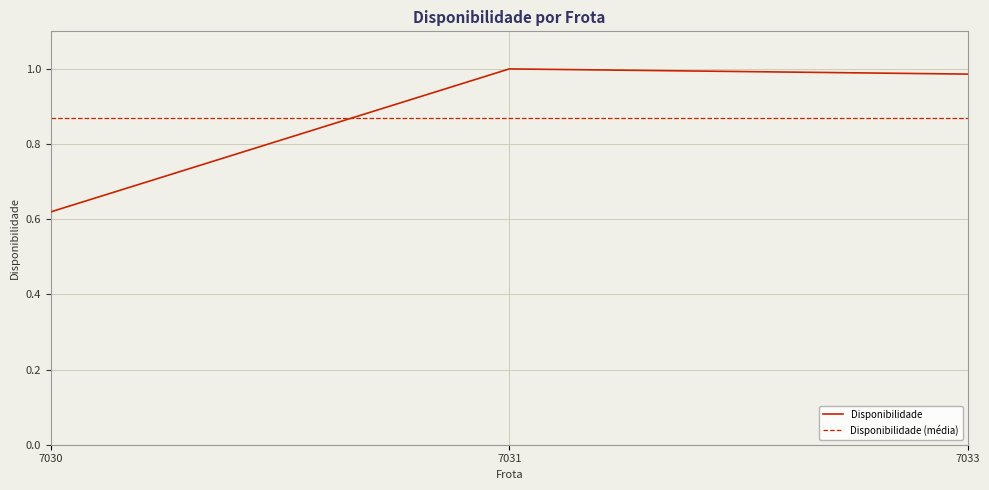

The value at 7033 is 0.5. True or false?

False